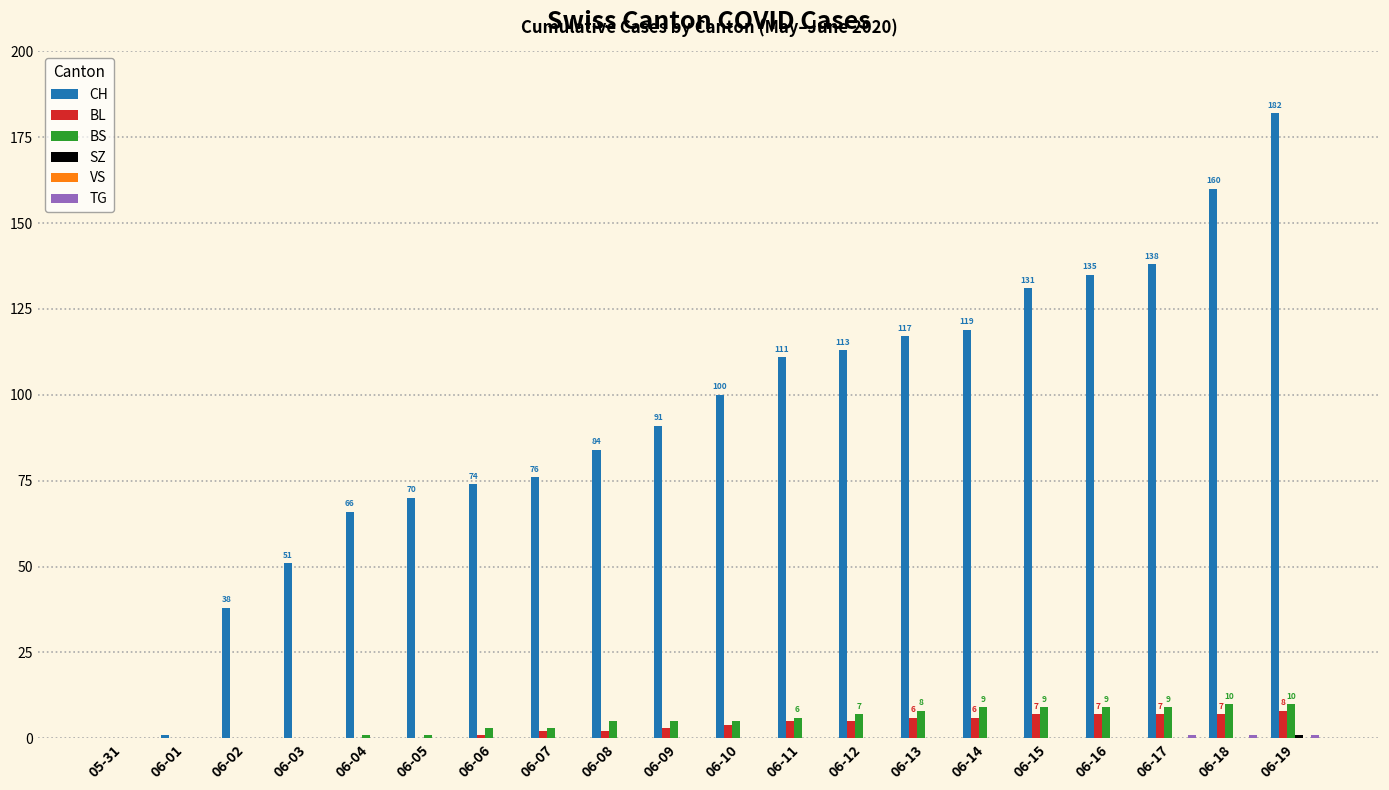

At which category is the sum across all series the highest?

06-19